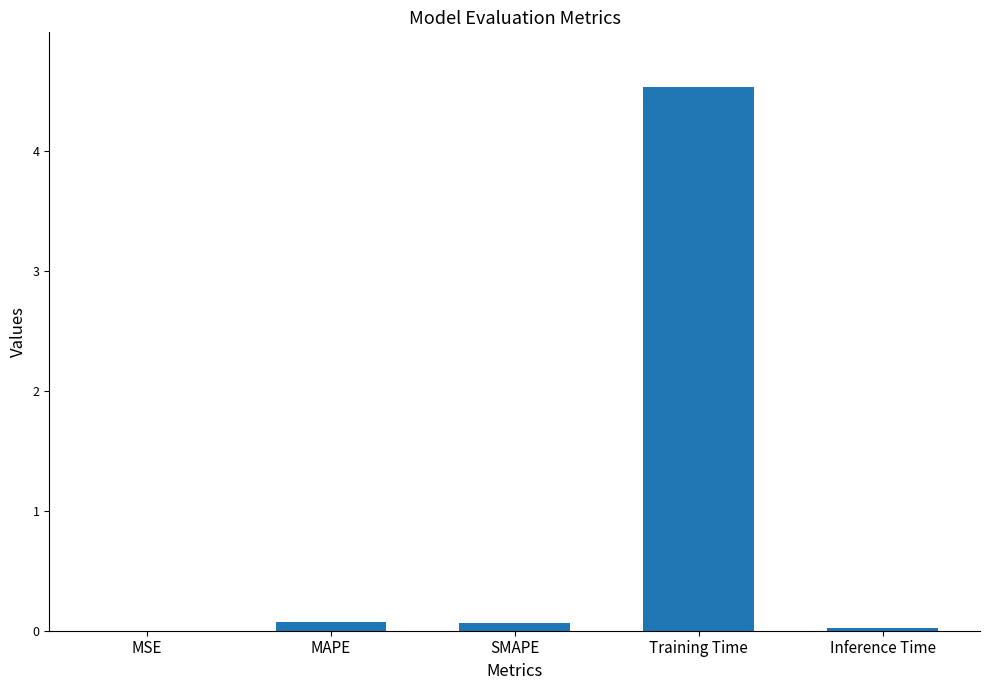

What is the maximum value shown in the chart?

4.5